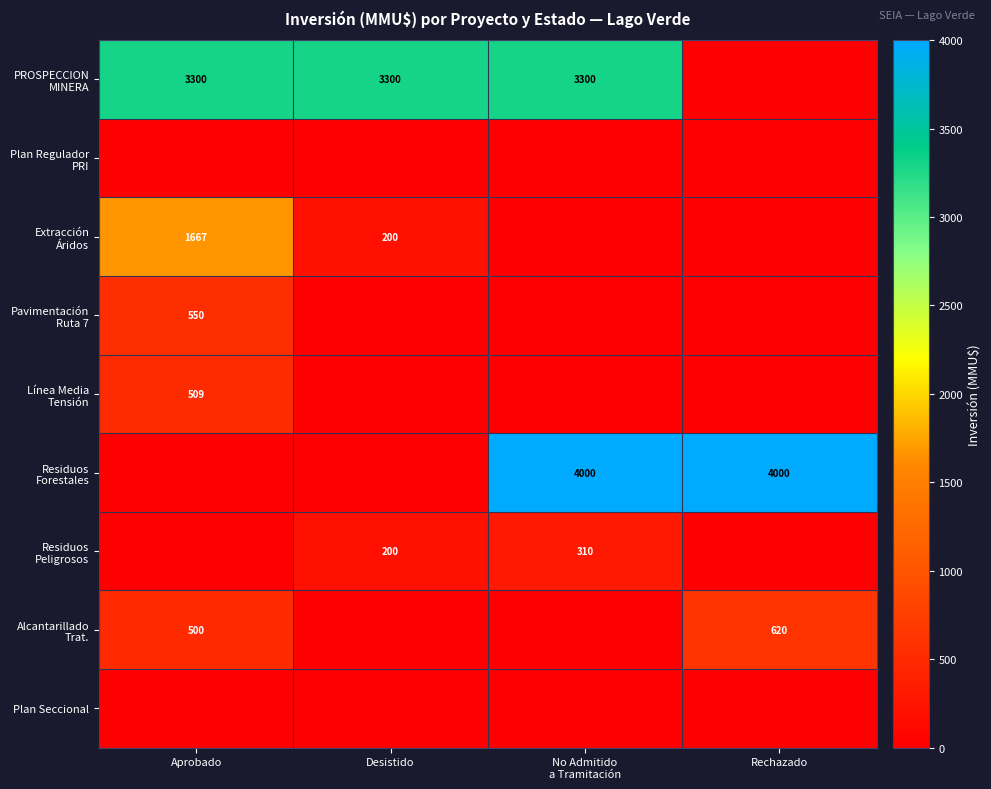

The Residuos Peligrosos series shows 110 at Desistido. True or false?

False